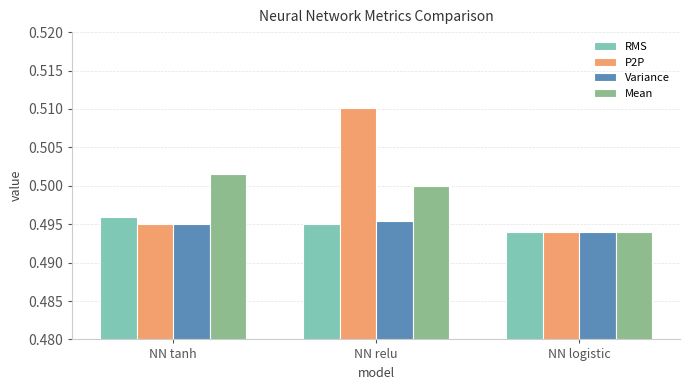

What position from the right is NN relu?

2